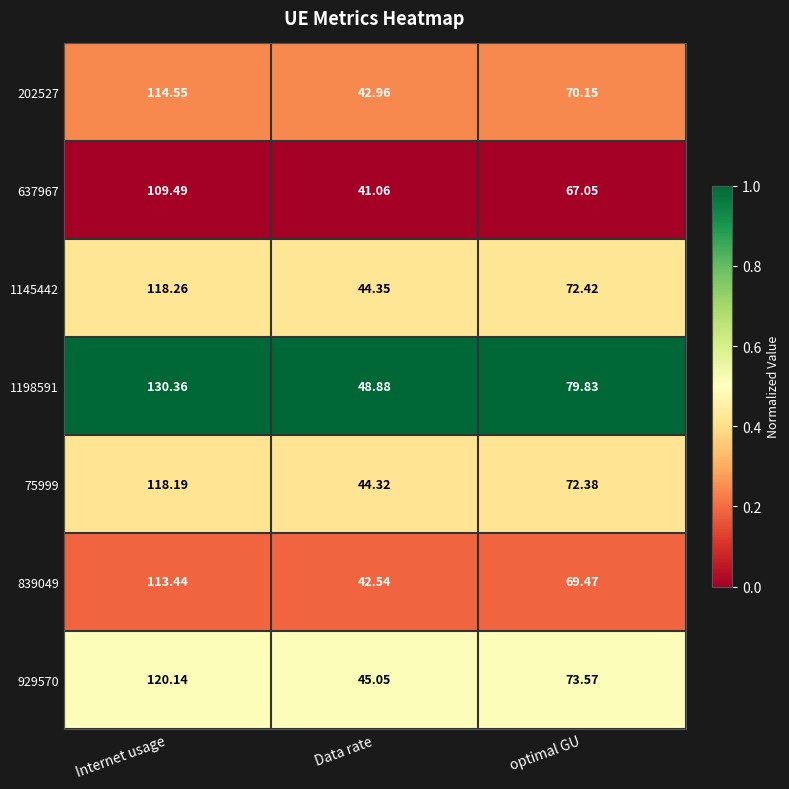

Rank the series at Internet usage from lowest to highest value.

637967, 839049, 202527, 75999, 1145442, 929570, 1198591